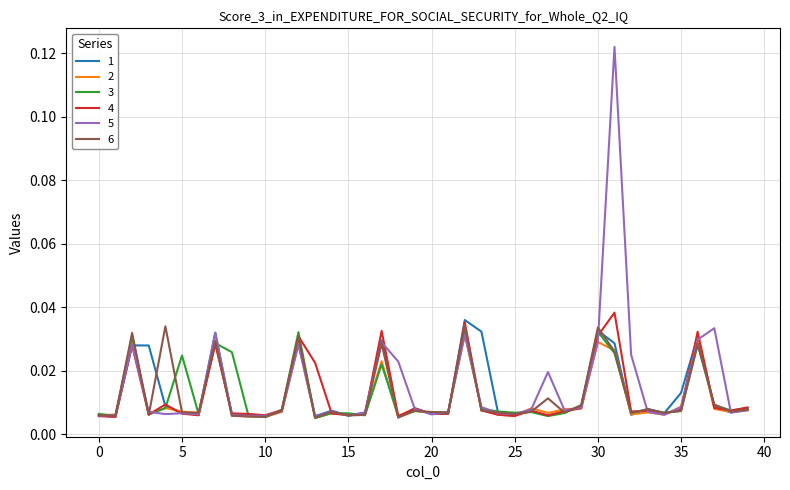

Count the number of data series in this chart.

6